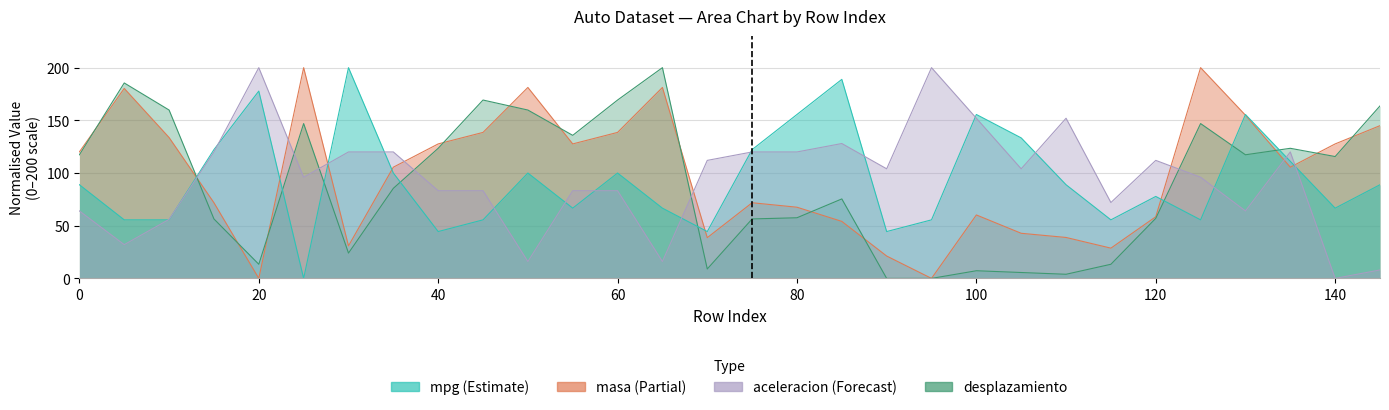

What is the sum of the mpg values at 60 and 110?

188.9